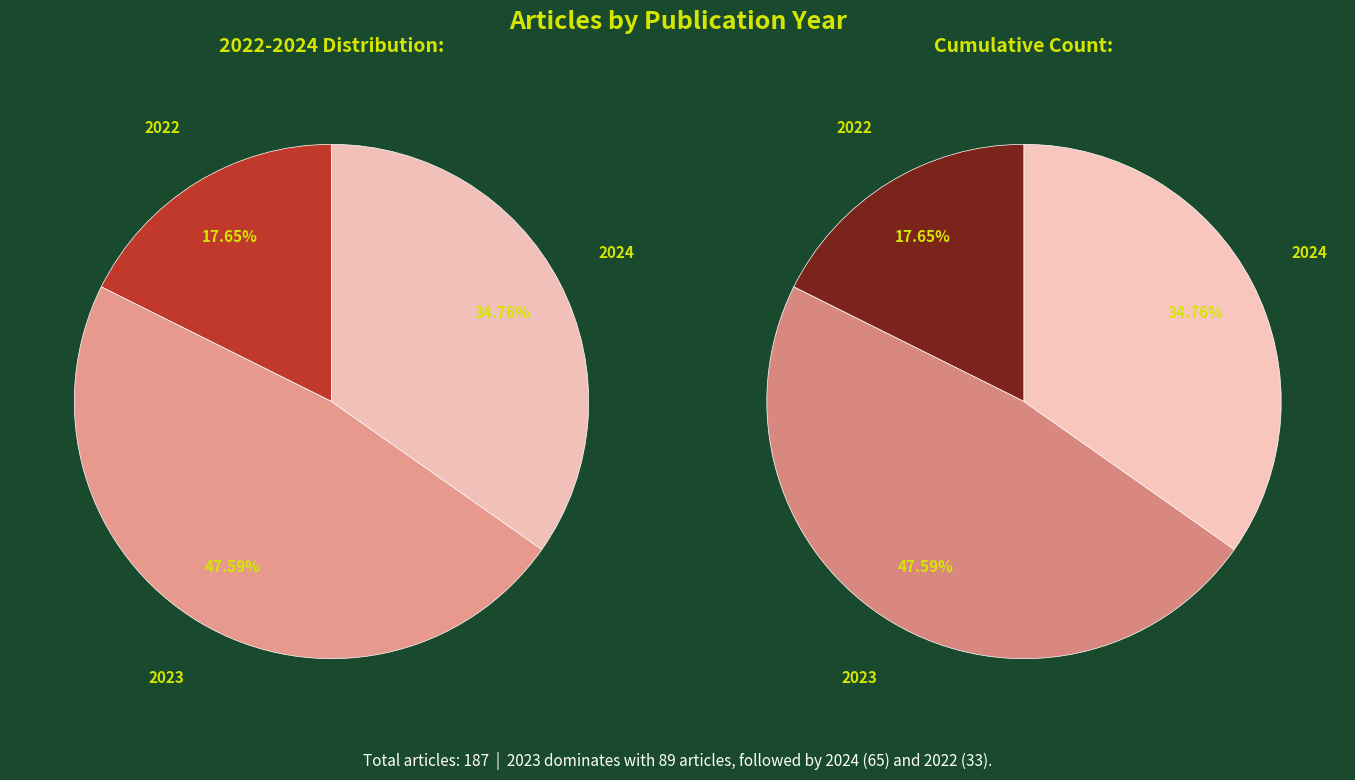

Is there a majority slice in this chart?

No